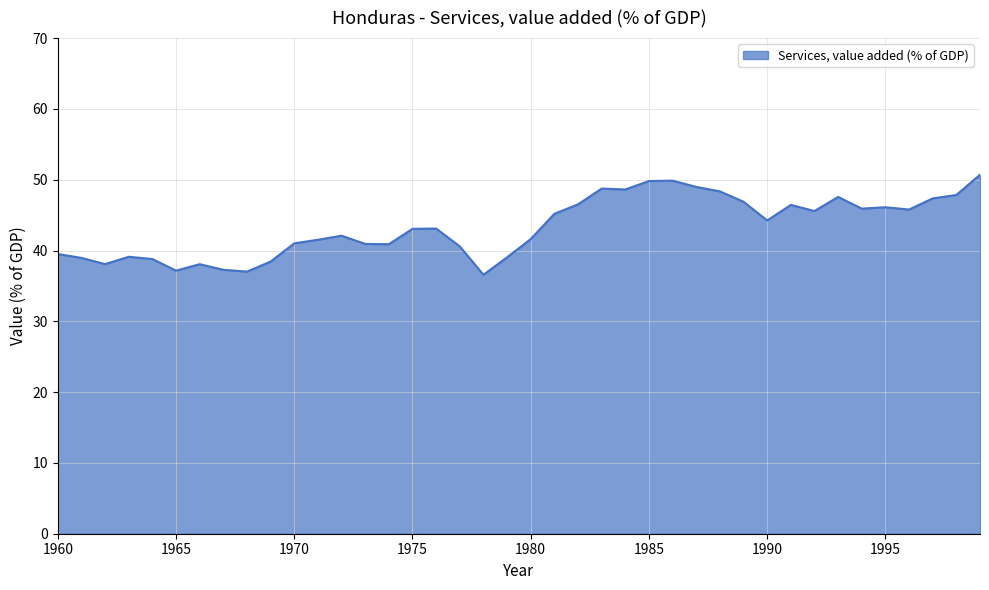

What is the maximum value shown in the chart?

50.7